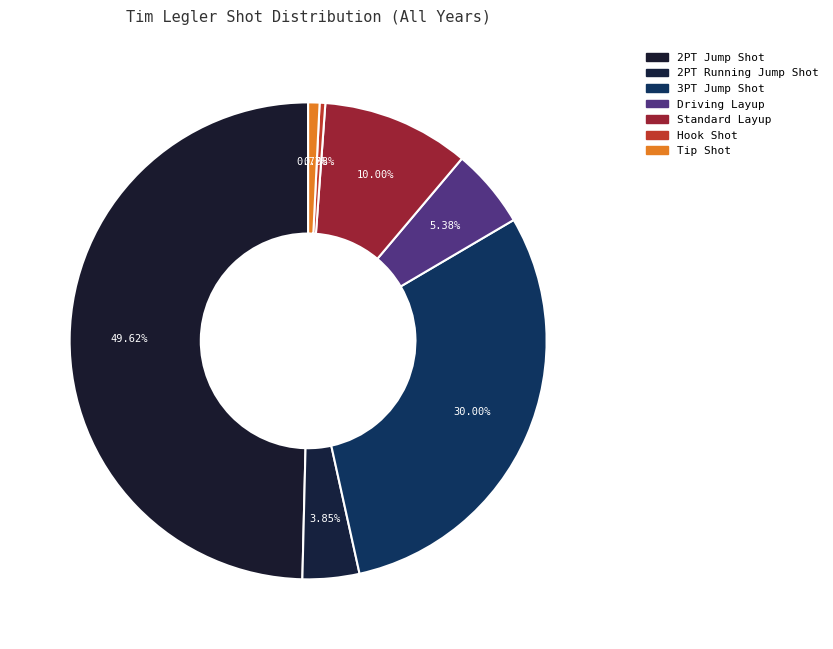

What is the largest slice in the pie chart?

2PT Jump Shot